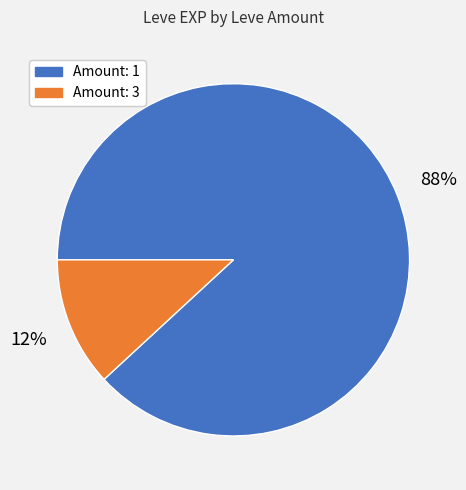

To the nearest percent, what is the difference between the largest and smallest slice percentages?

76%